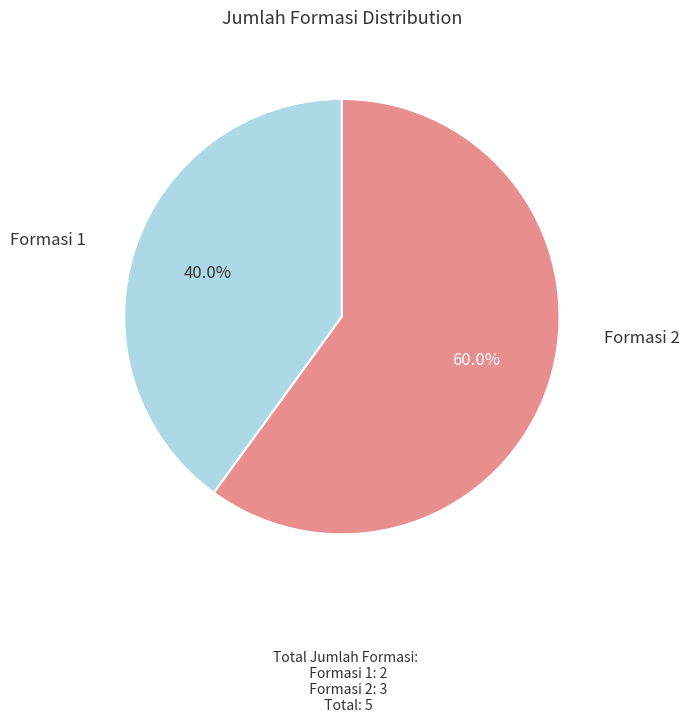

What is the smallest slice in the pie chart?

Formasi 1